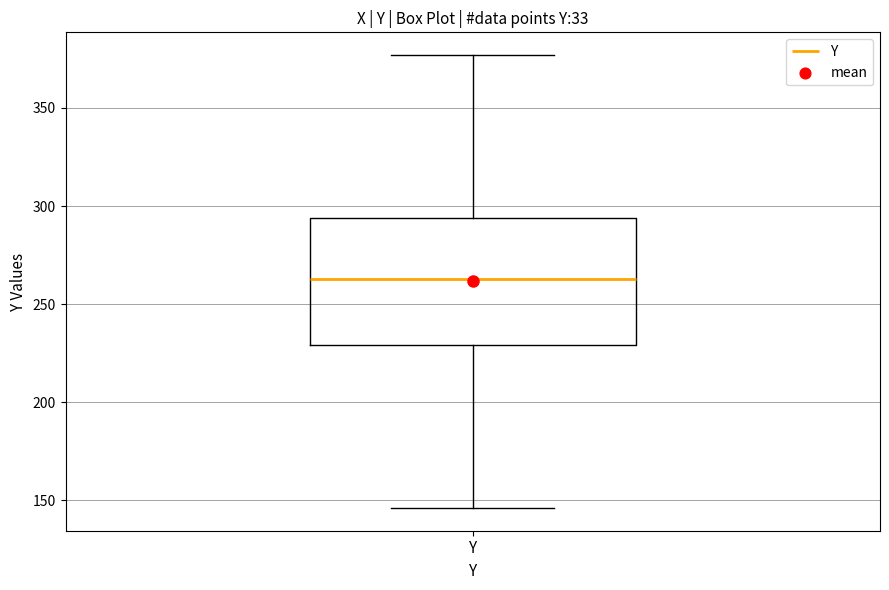

Transcribe this box plot: give where the median line is, the range the box spans, and where the two whiskers end, as read against the y-axis. The values are not printed on the chart, so give them approximately, as read against the axis.

median 265, box 230 to 295, whiskers 145 to 375